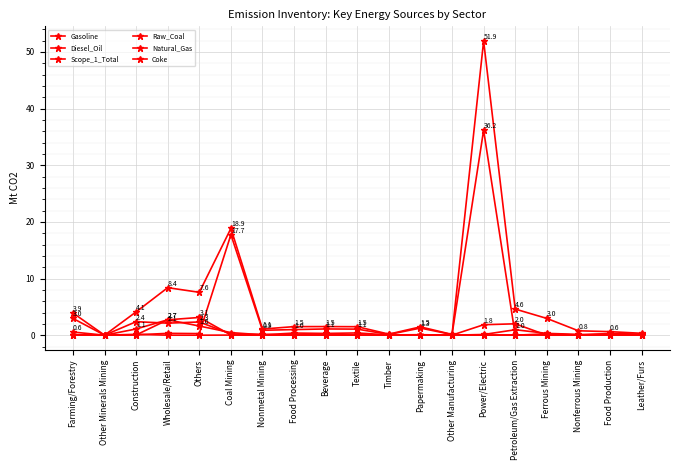

At which category is the sum across all series the highest?

Power/Electric